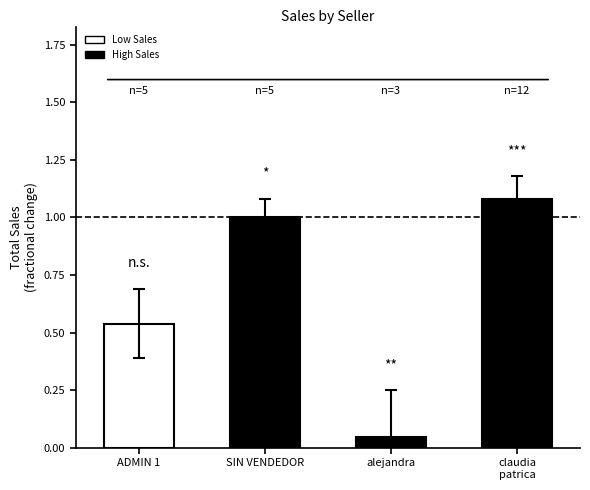

How many bars are there in total?

4